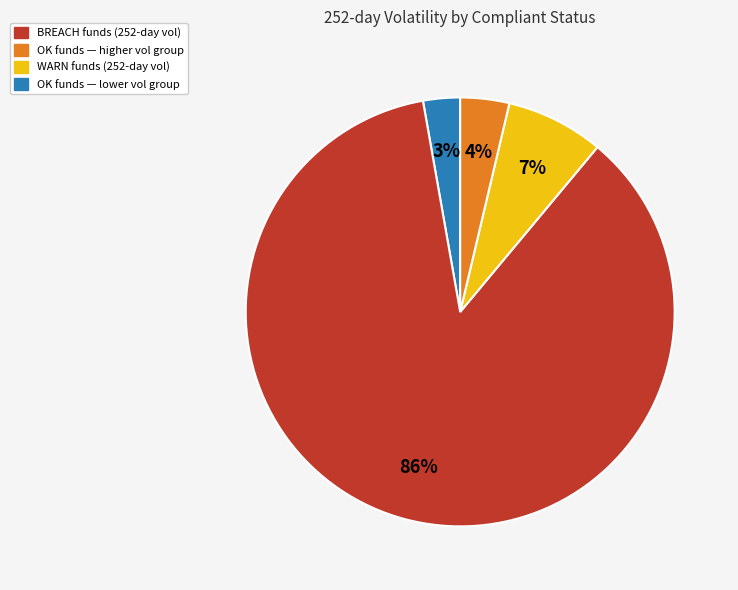

To the nearest percent, what is the difference between the largest and smallest slice percentages?

83%